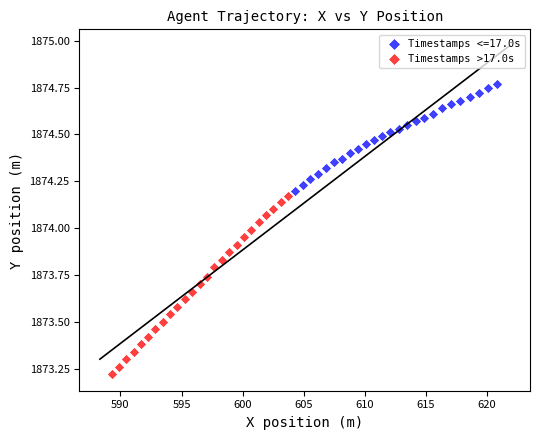

Which series reaches the minimum Y coordinate?

Timestamps >17.0s